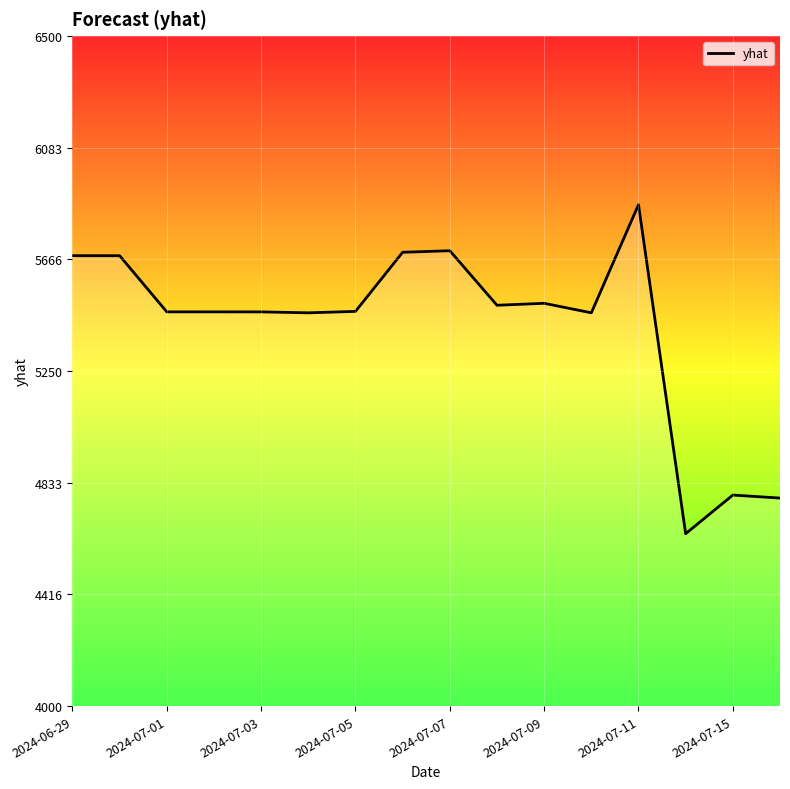

What is the difference between the maximum and minimum values?

1227.6